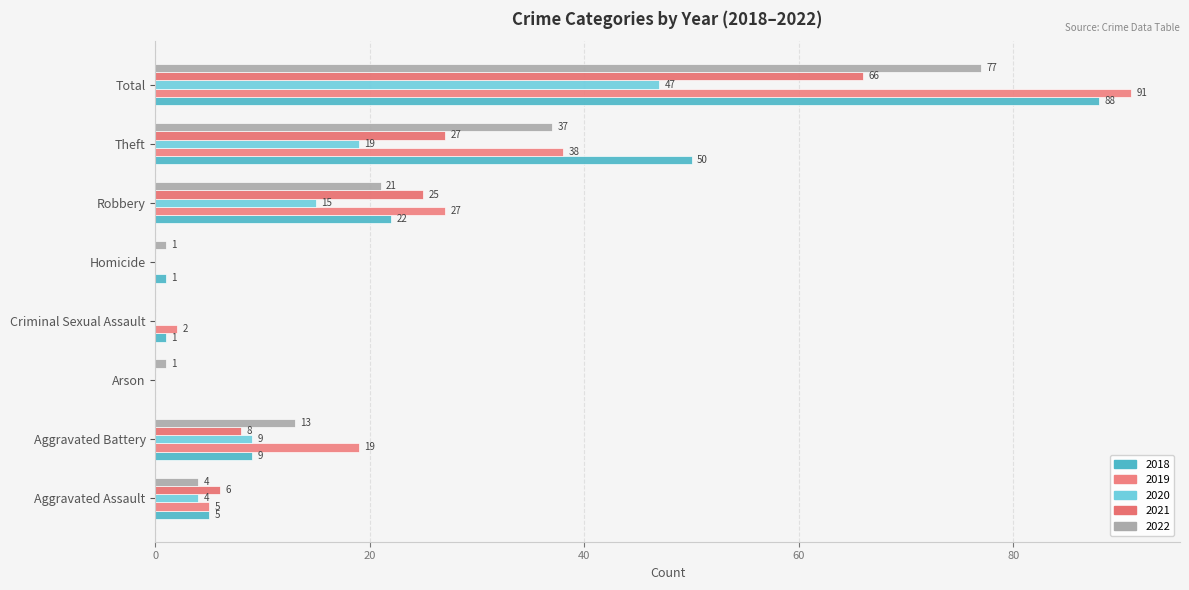

Which series has the largest range (max minus min)?

2019